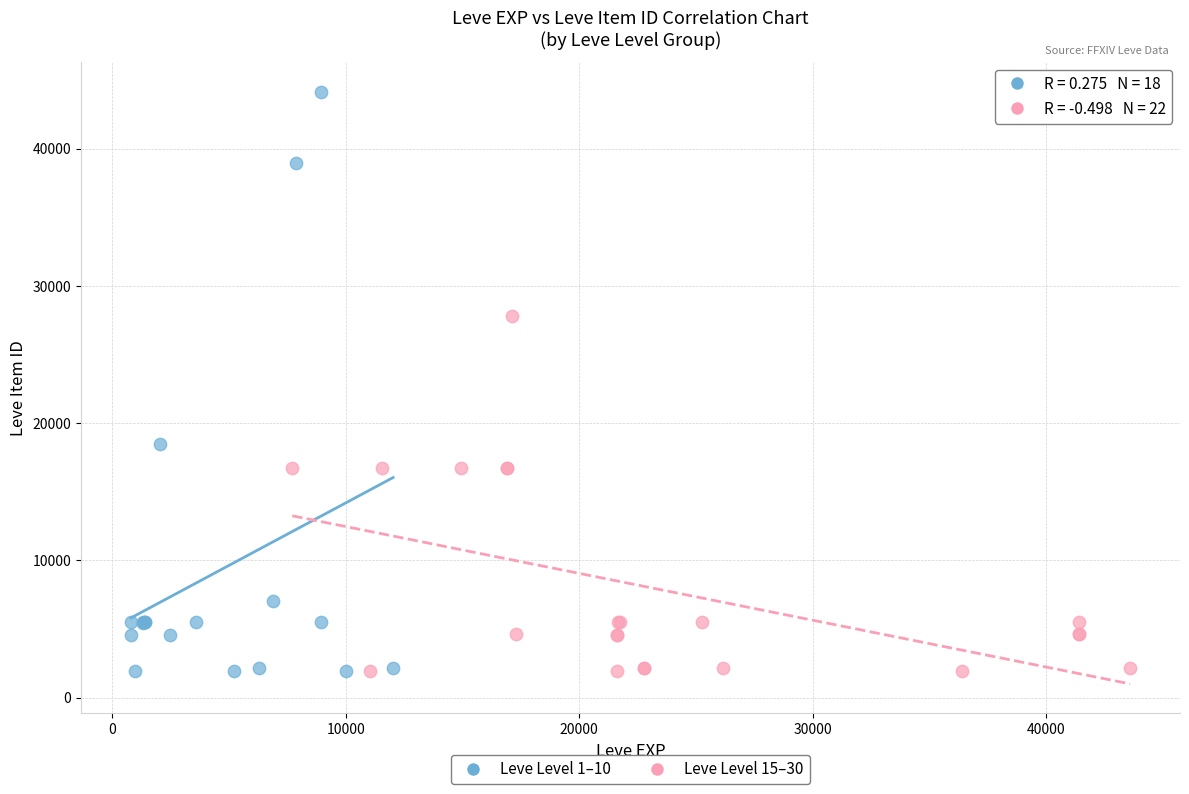

Which series has the largest Y range (max minus min)?

Leve Level 1–10